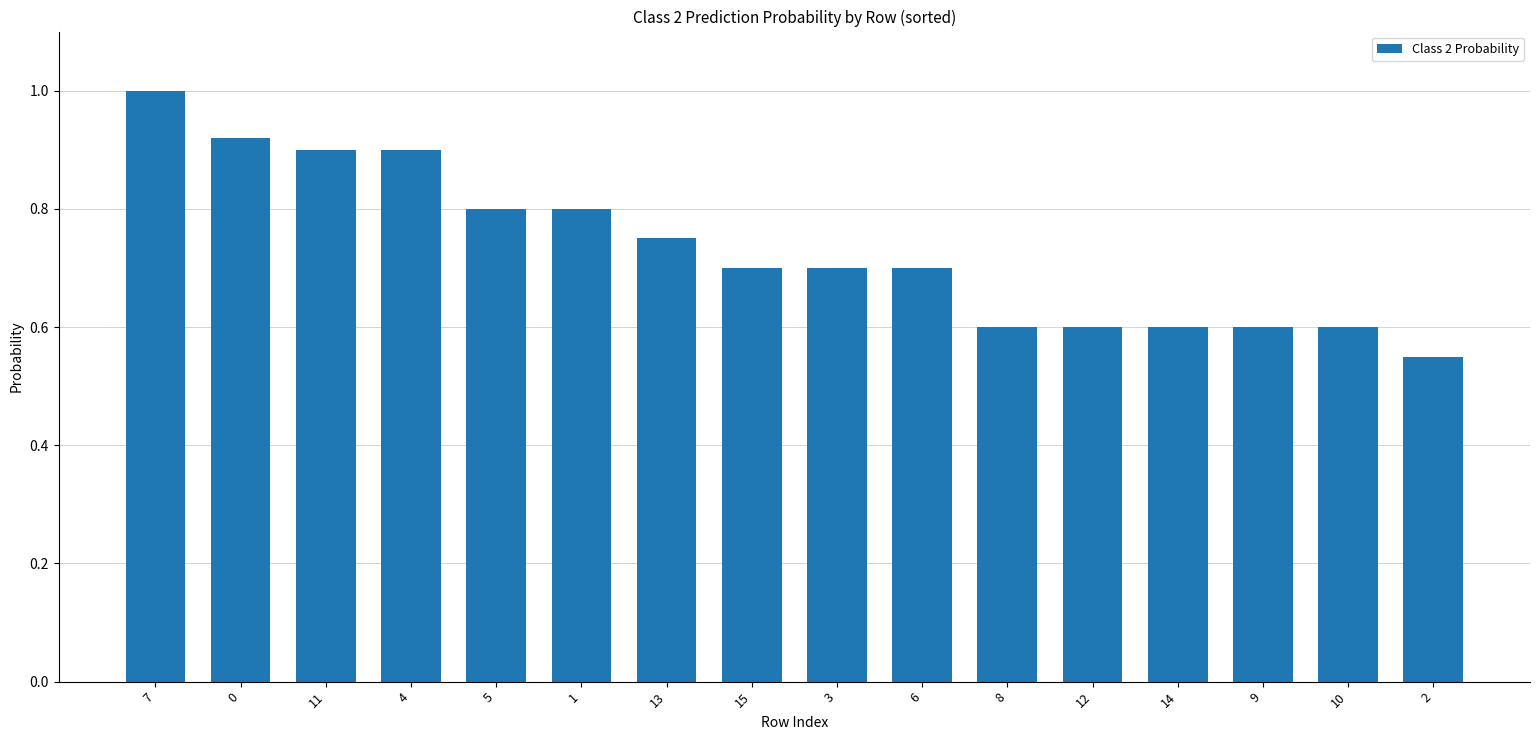

What is the sum of the values at 0 and 5?

1.7